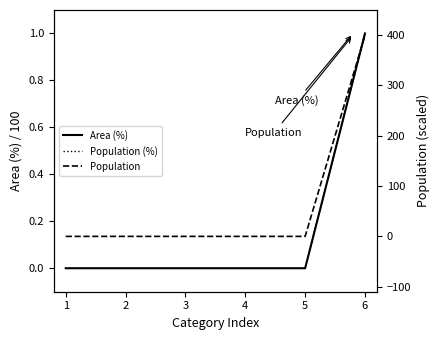

The value of Population (%) at 6 is 2. True or false?

False